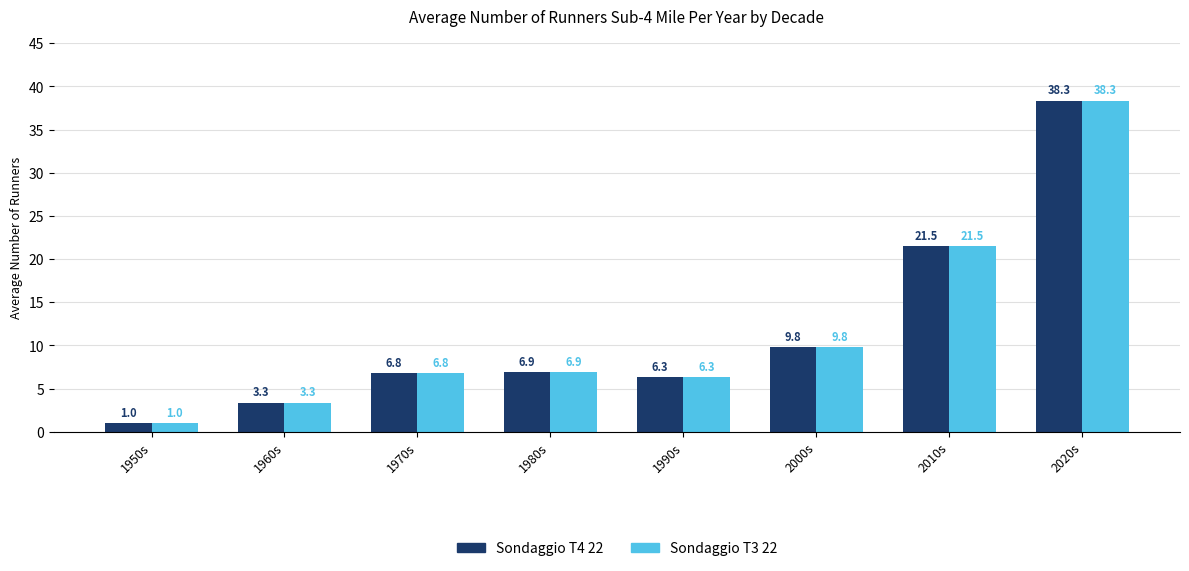

Which category has the lowest value across all series?

1950s